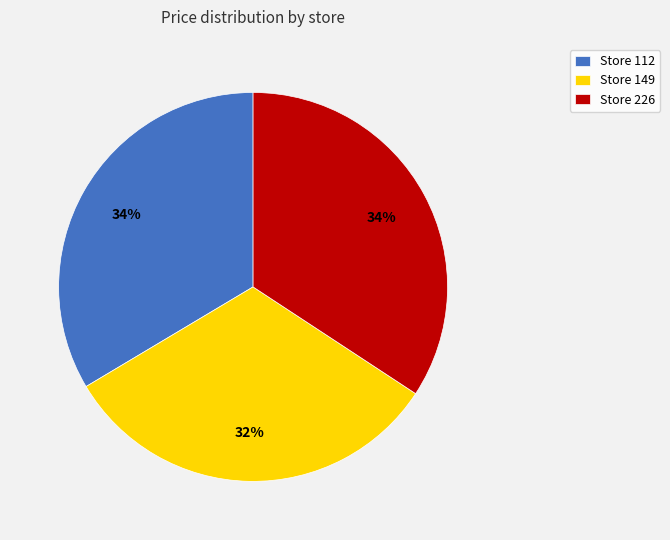

Combined, do Store 149 and Store 112 account for over 50%?

Yes